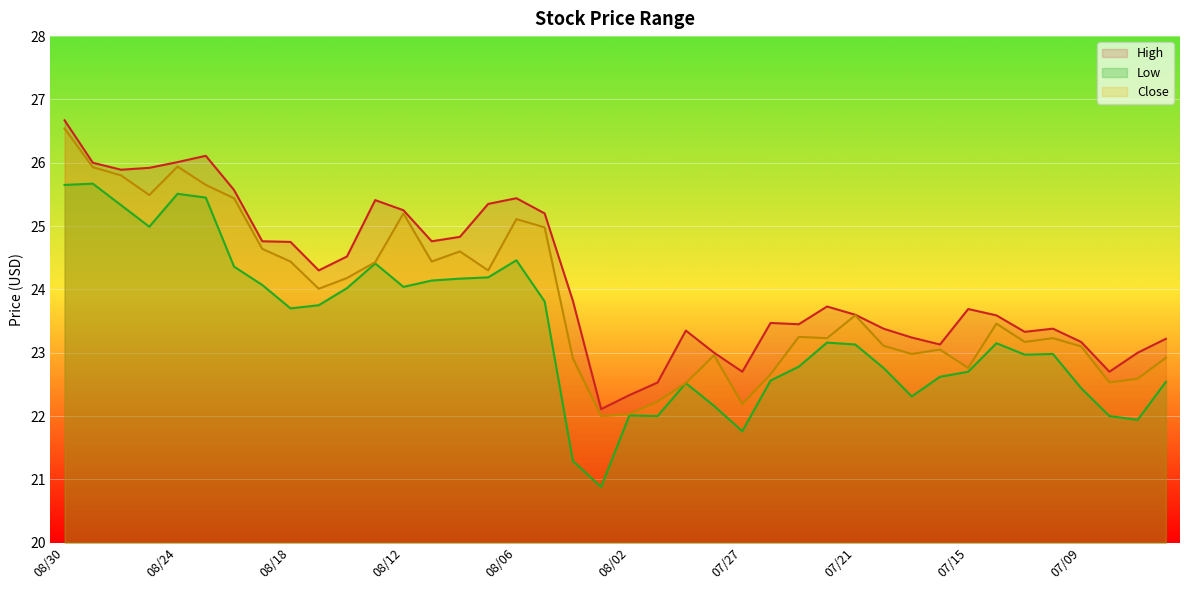

Does the chart display data point markers on the line(s)?

No